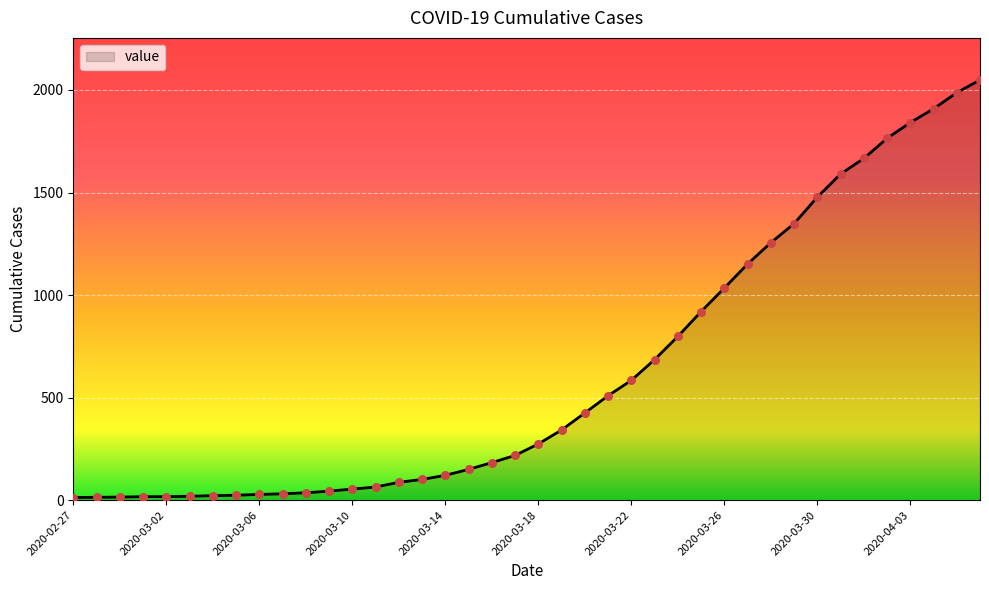

What is the greatest value displayed?

2049